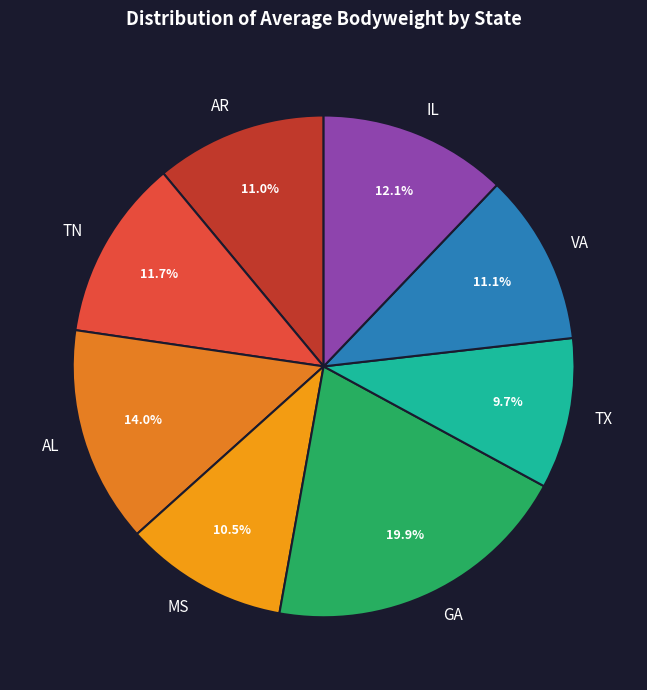

How much of the chart is everything except MS?

89.5%